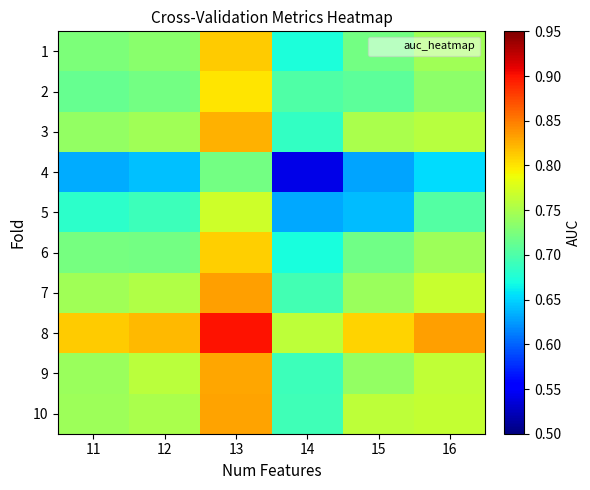

What is the total value across all series at 14?

6.7